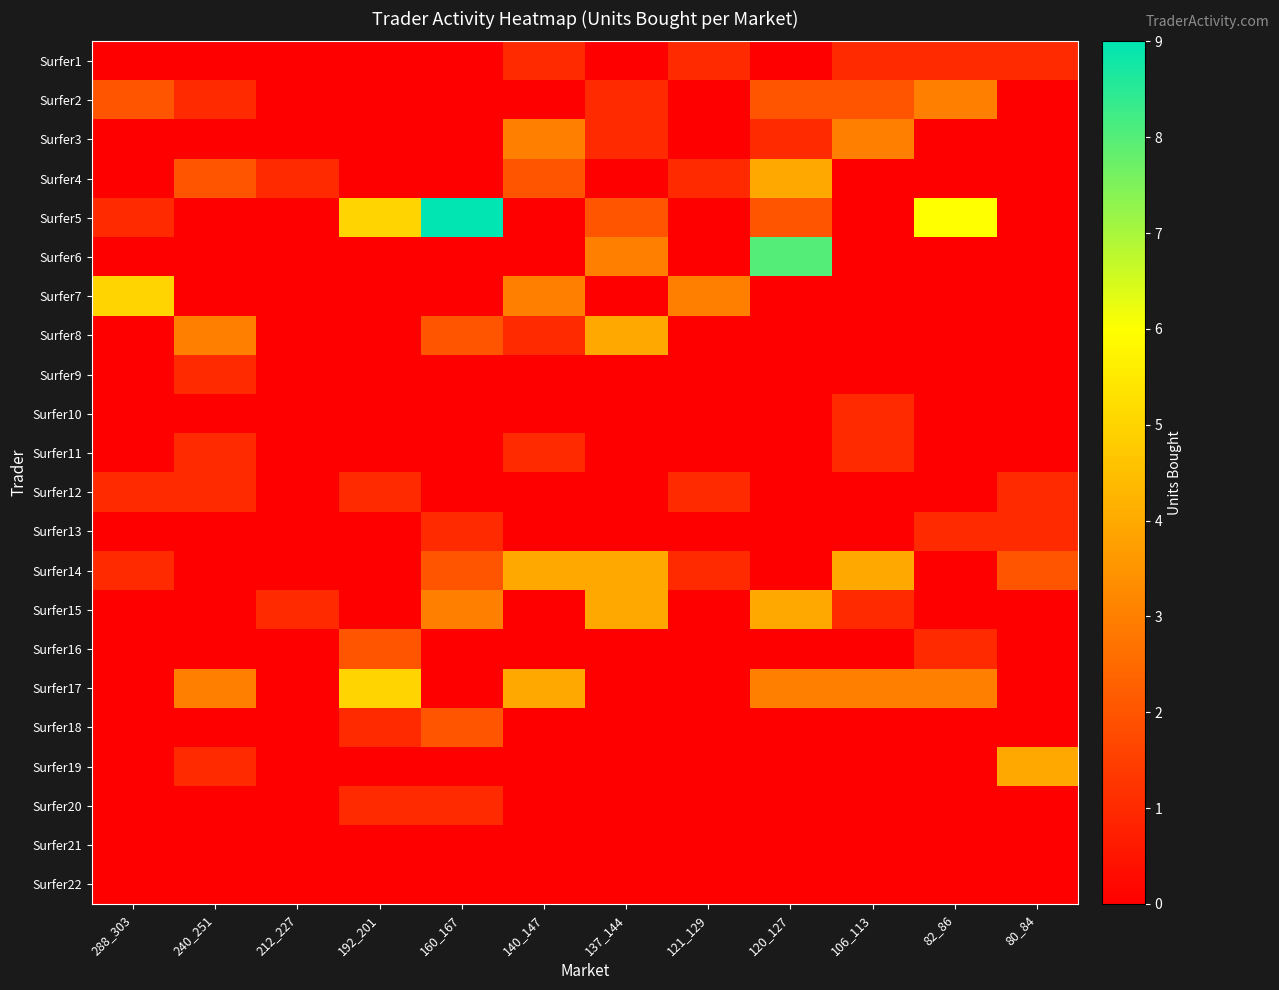

Which series changed the most between 120_127 and 106_113?

Surfer6